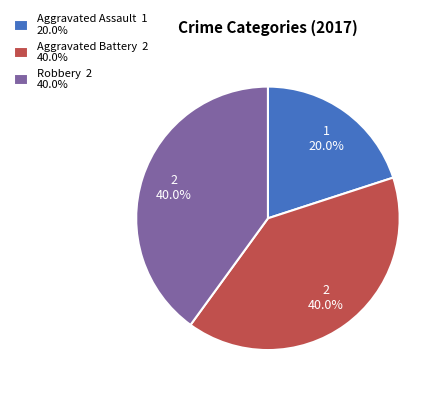

Is there any slice that represents more than half of the pie?

No